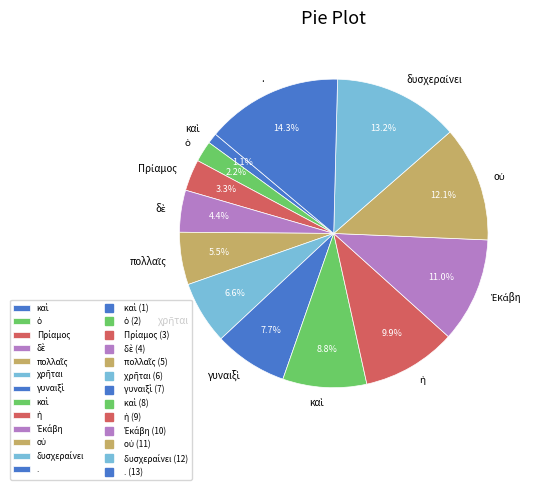

Count the number of slices in the pie.

13